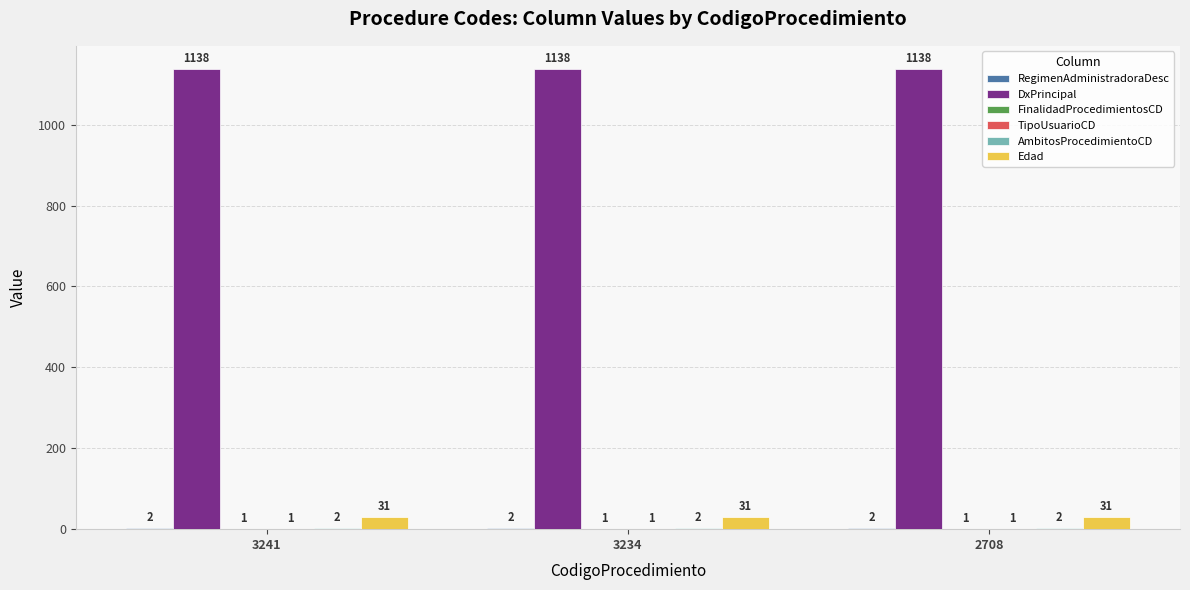

What is the sum of all Edad values?

93